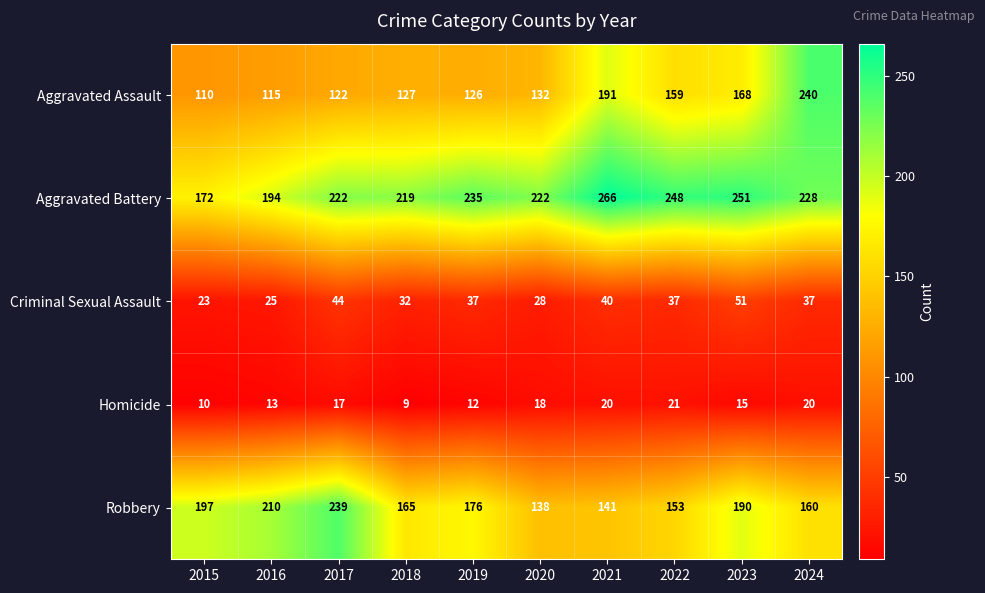

Which category has the lowest value across all series?

2018